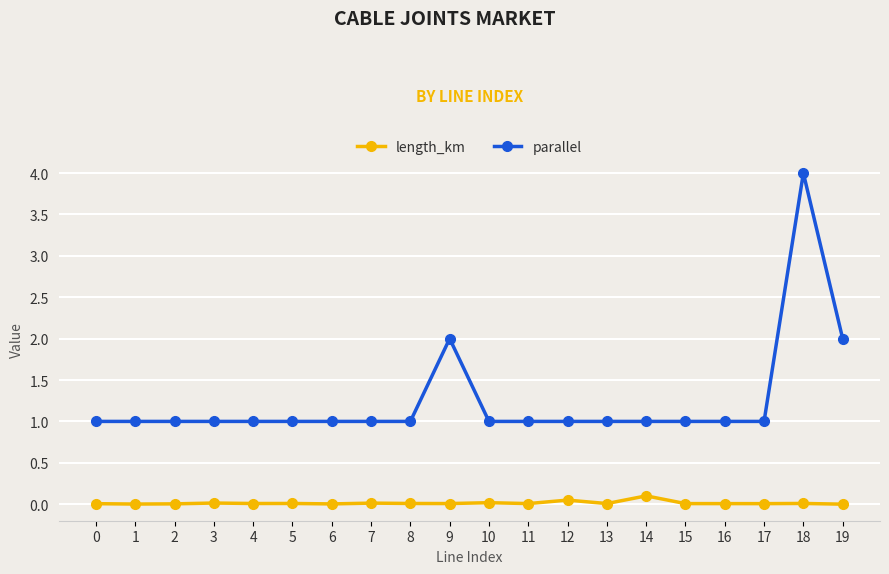

The value of parallel at 4 is 1.0. True or false?

True